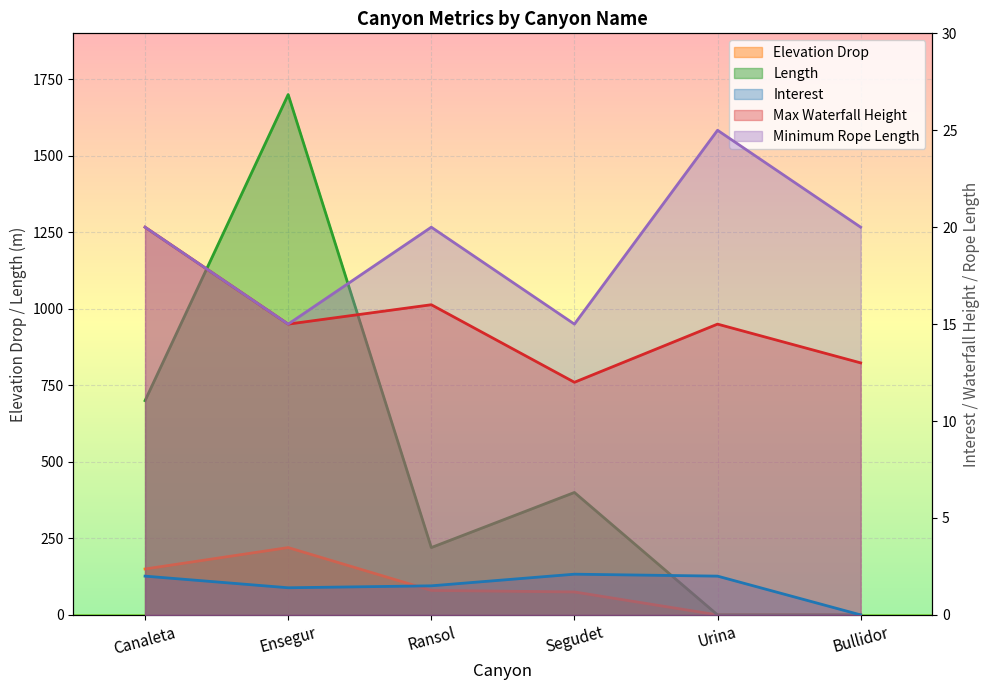

Read the Elevation Drop value at Ransol.

80.0